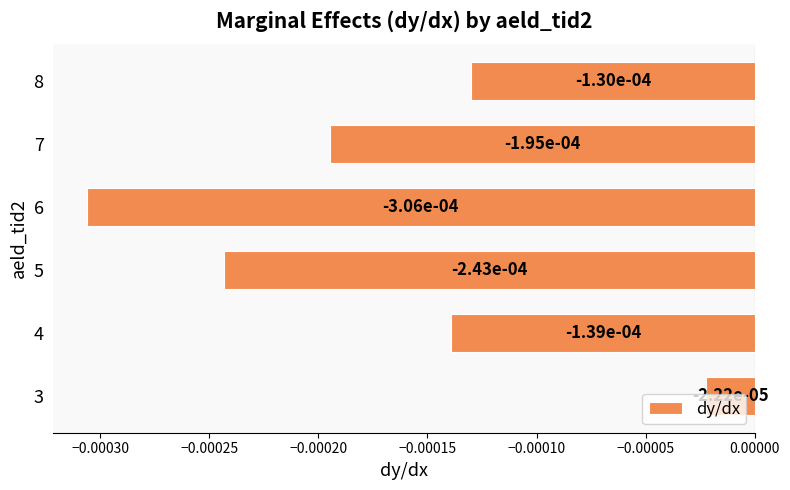

Between 8 and 4, which is larger?

8